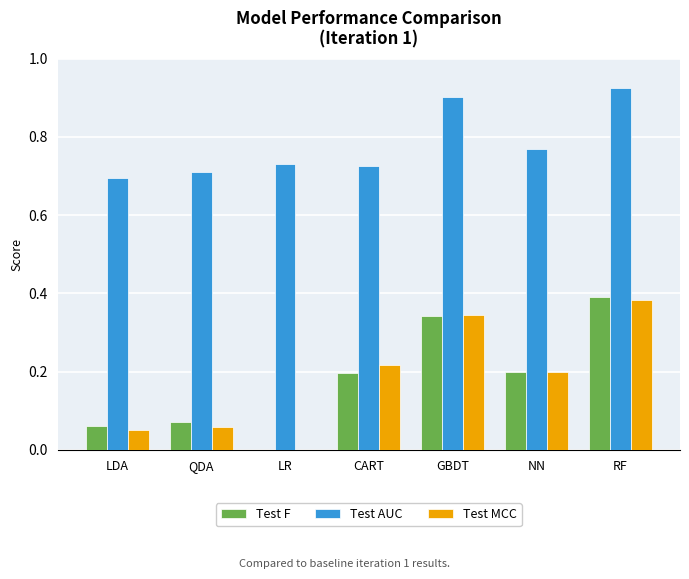

Which series has the largest total across all categories?

Test AUC